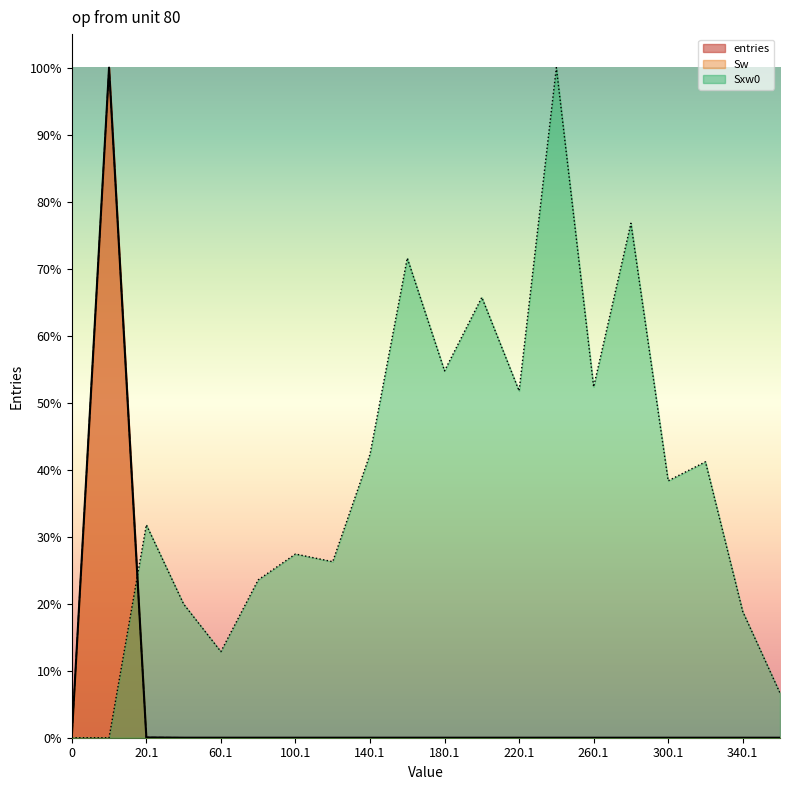

Reading right to left, what are all the values shown in this chart?

entries: 0.0	0.0	0.0	0.0	0.0	0.0	0.0	0.0	0.0	0.0	0.0	0.0	0.0	0.0	0.0	0.0	0.0	0.0	1.0	0.0
Sw: 0.0	0.0	0.0	0.0	0.0	0.0	0.0	0.0	0.0	0.0	0.0	0.0	0.0	0.0	0.0	0.0	0.0	0.0	1.0	0.0
Sxw0: 0.1	0.2	0.4	0.4	0.8	0.5	1.0	0.5	0.7	0.5	0.7	0.4	0.3	0.3	0.2	0.1	0.2	0.3	0.0	0.0